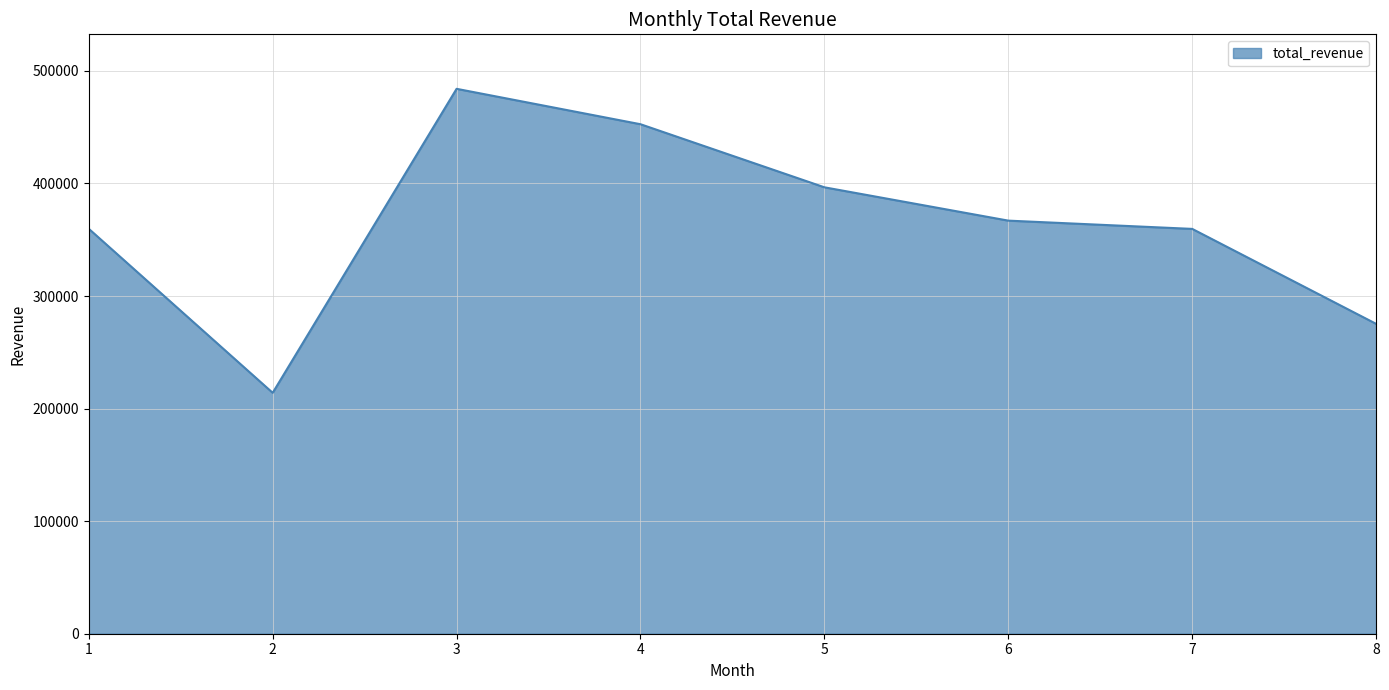

What is the minimum value shown in the chart?

214024.6